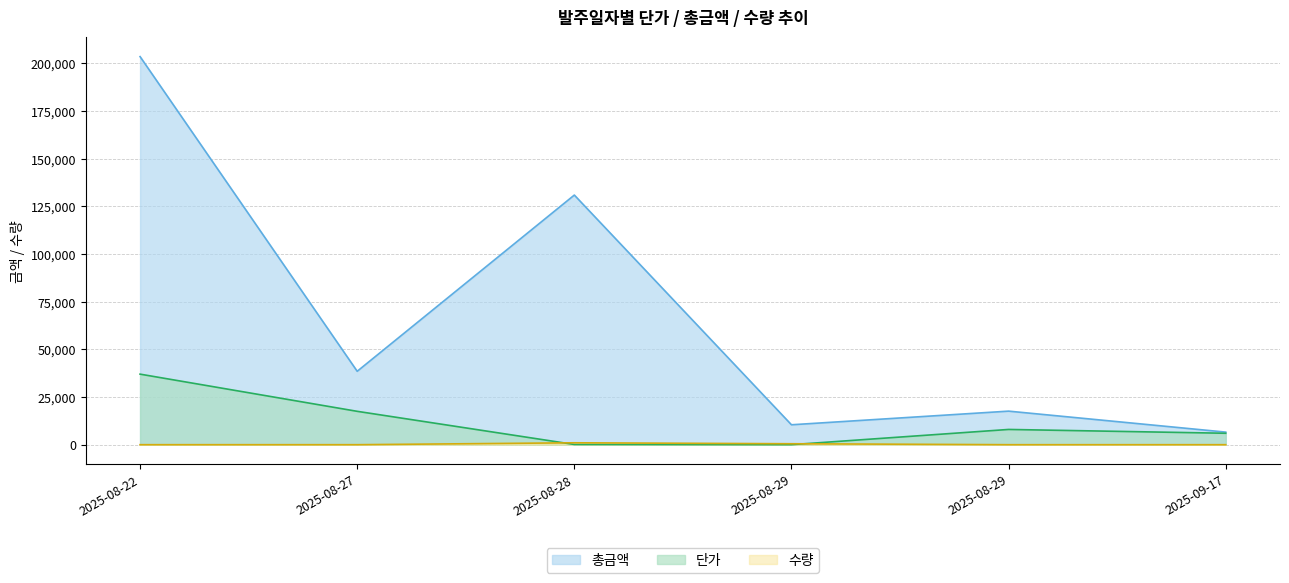

What is the average value of the 단가 series?

11440